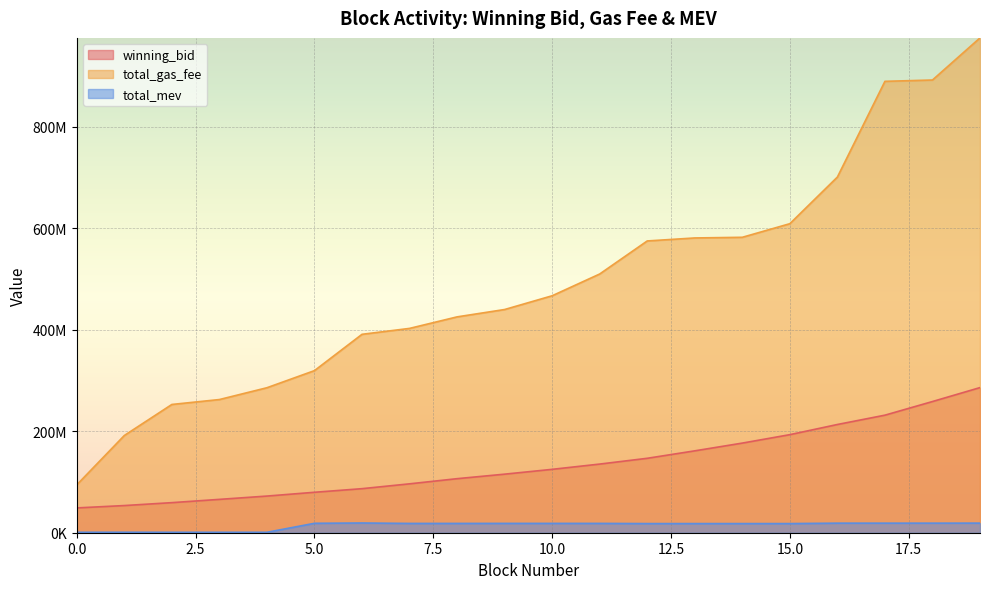

True or false: total_gas_fee and total_mev cross at least once.

False